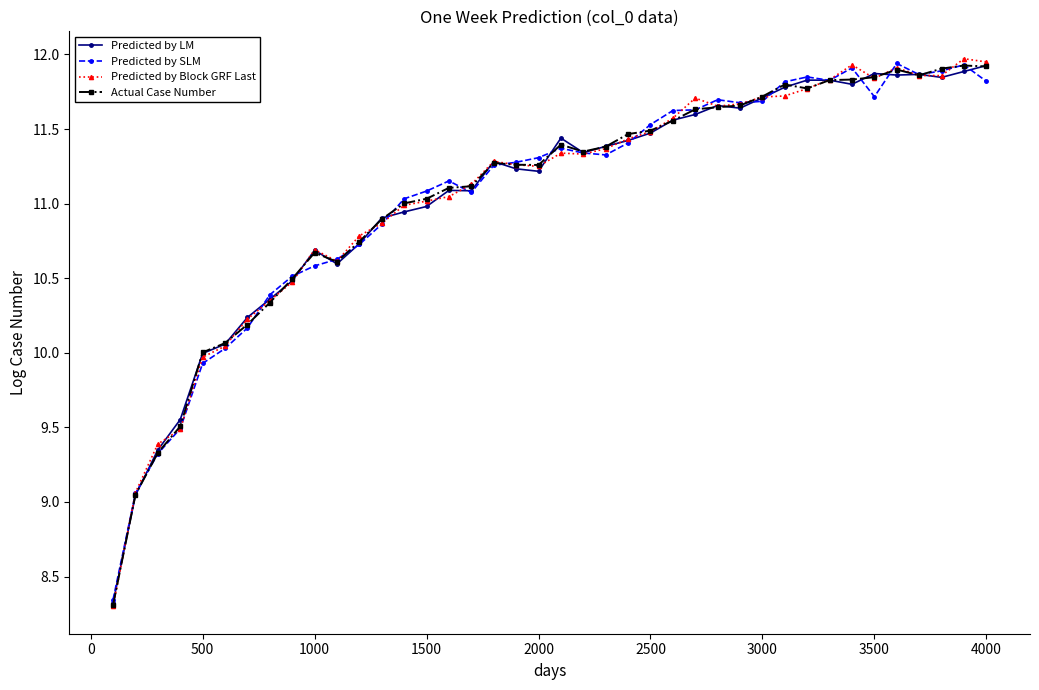

What is the greatest value displayed?

12.0